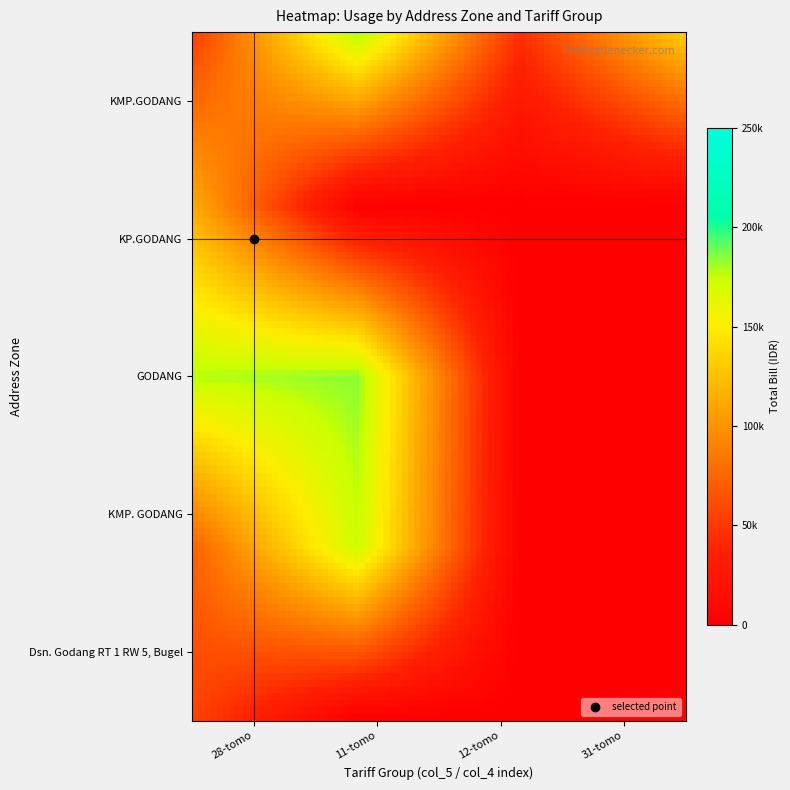

Which series has the largest range (max minus min)?

GODANG